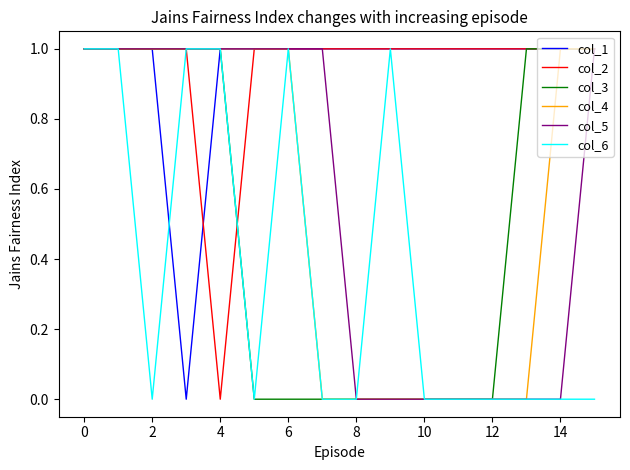

Which series has the largest total across all categories?

col_1